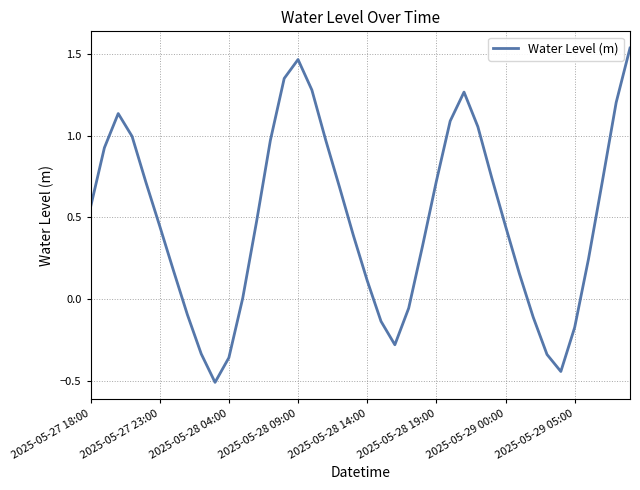

What is the minimum value shown in the chart?

-0.5